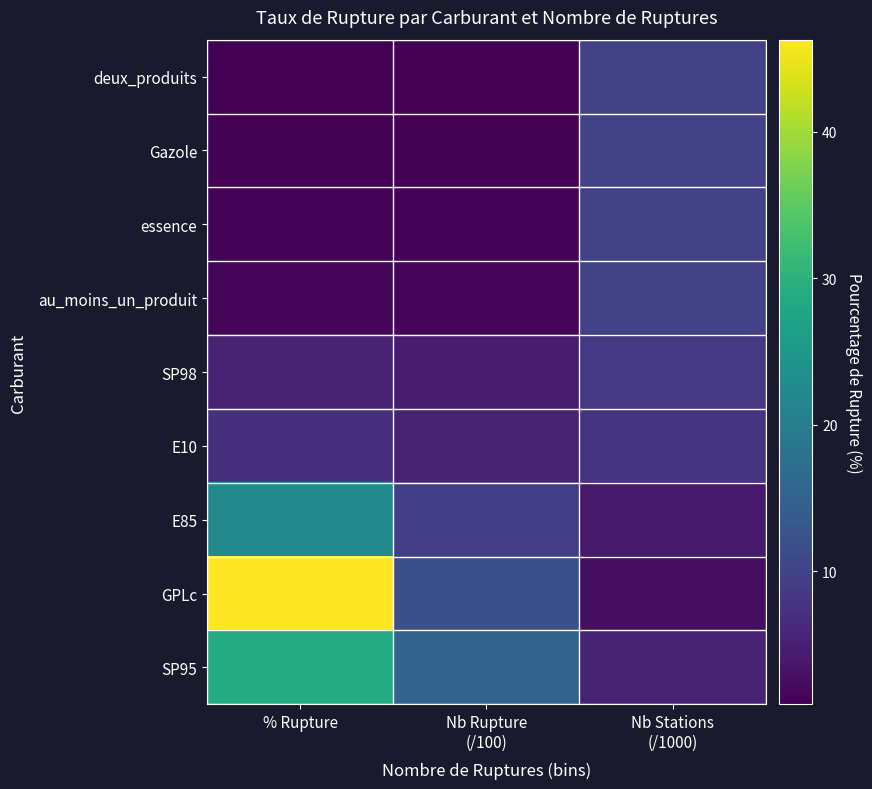

What is the greatest value displayed?

46.3